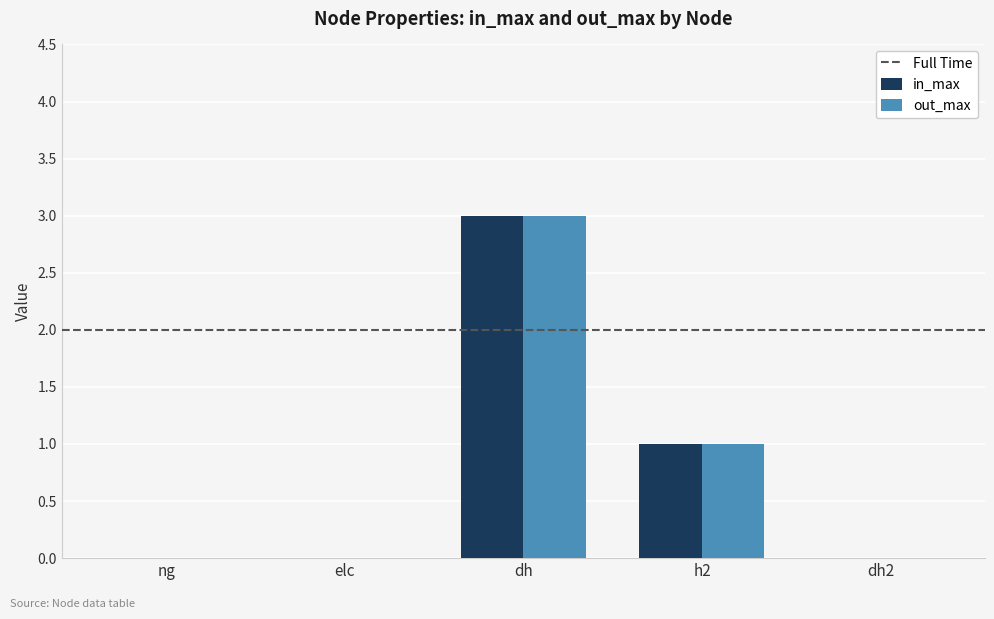

Reading left to right, extract all data points from this chart.

in_max: 0	0	3	1	0
out_max: 0	0	3	1	0